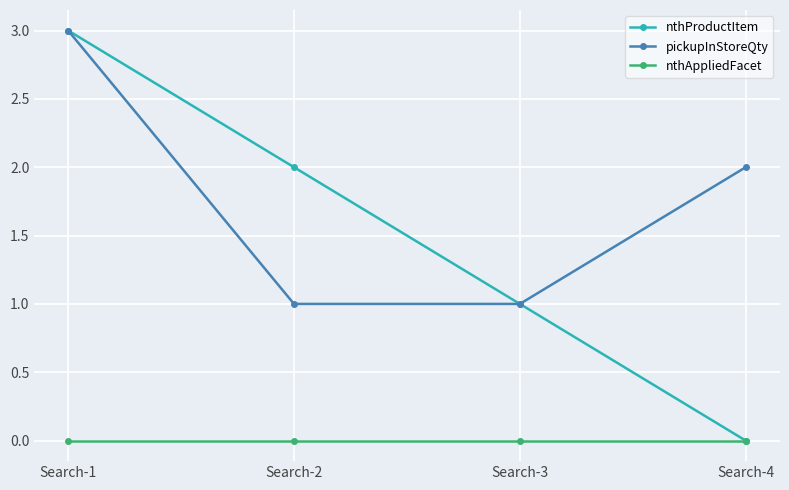

At which category is the sum across all series the highest?

Search-1